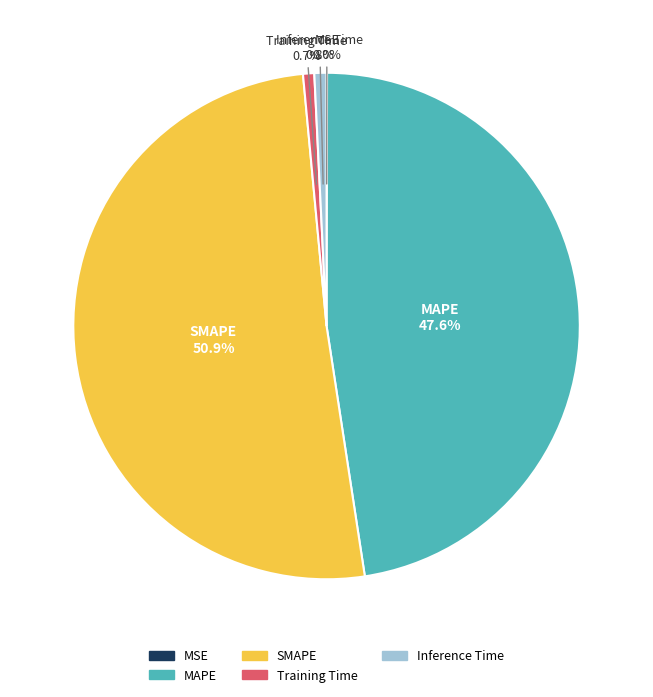

To the nearest percent, what percentage of the pie is MAPE?

48%